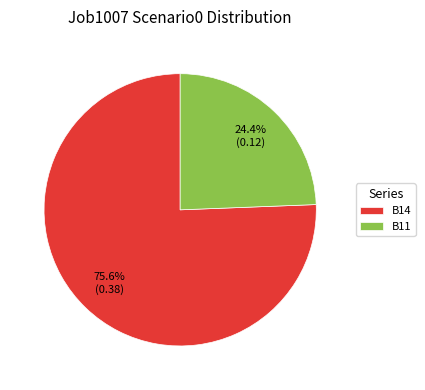

Which has a higher value, B14 or B11?

B14